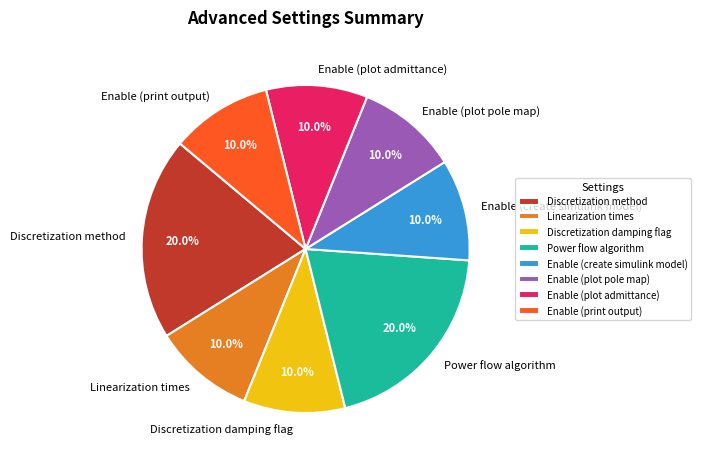

Is there a majority slice in this chart?

No